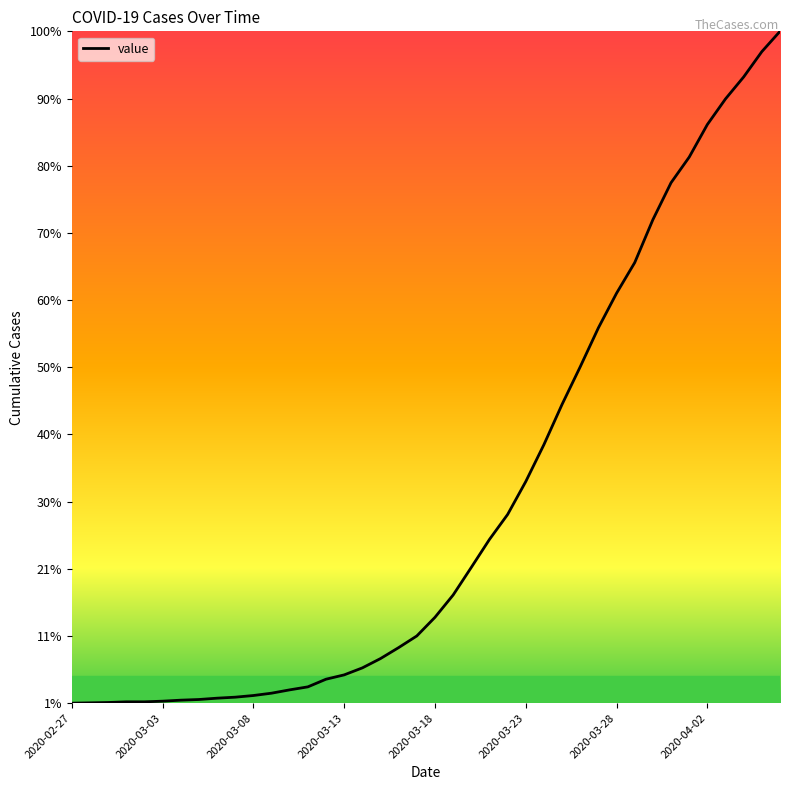

What is the value of the 30th point from the left?

1141